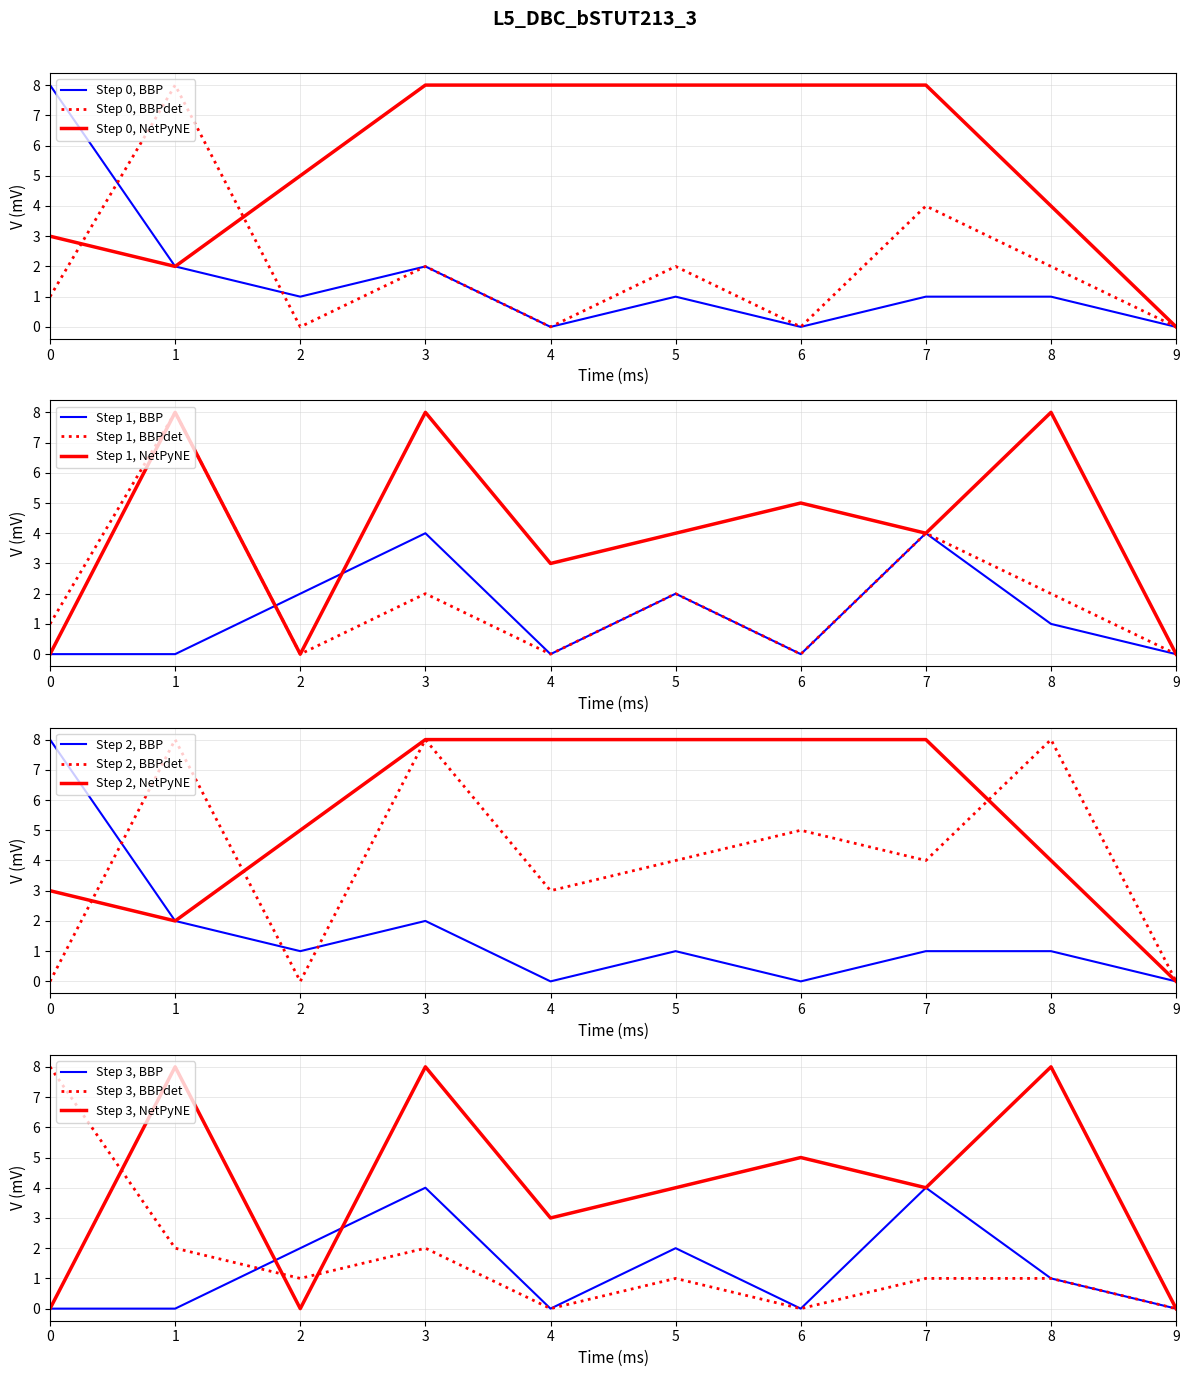

What is the highest value of the col_6 series?

8